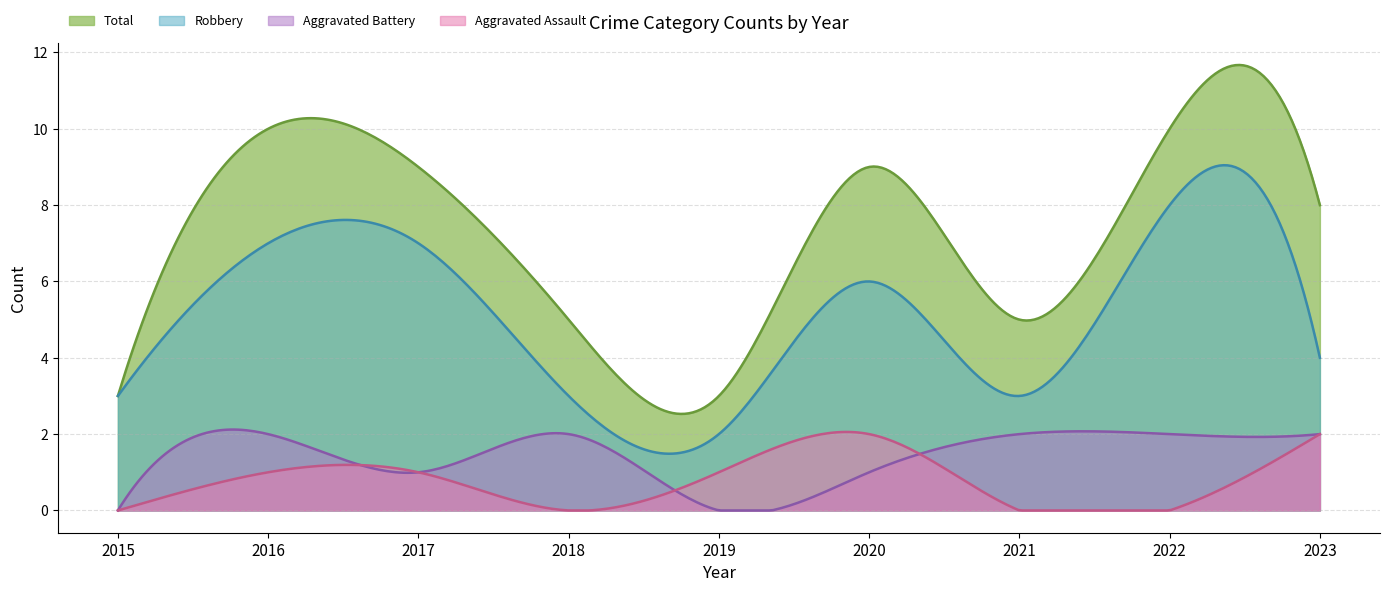

The value of Robbery at 2022 is 14. True or false?

False